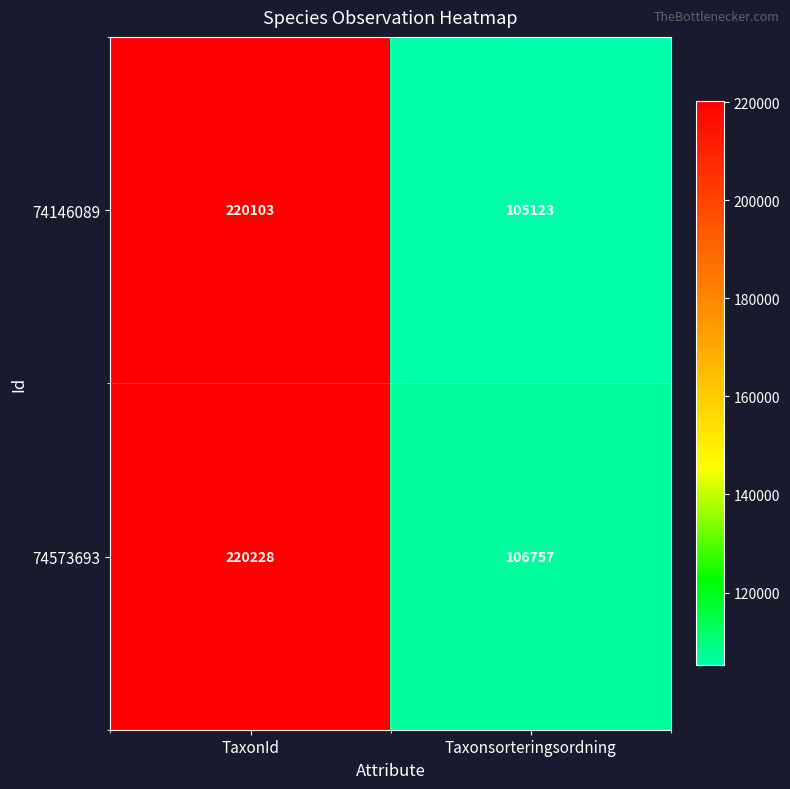

Which series has the largest range (max minus min)?

74146089